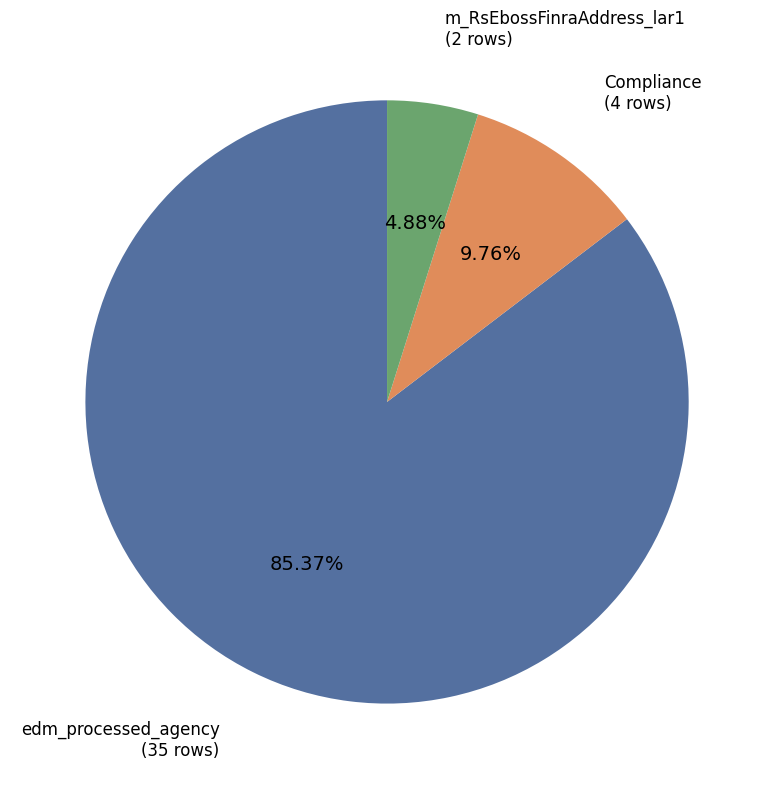

What percentage do Compliance and edm_processed_agency together represent?

95.1%